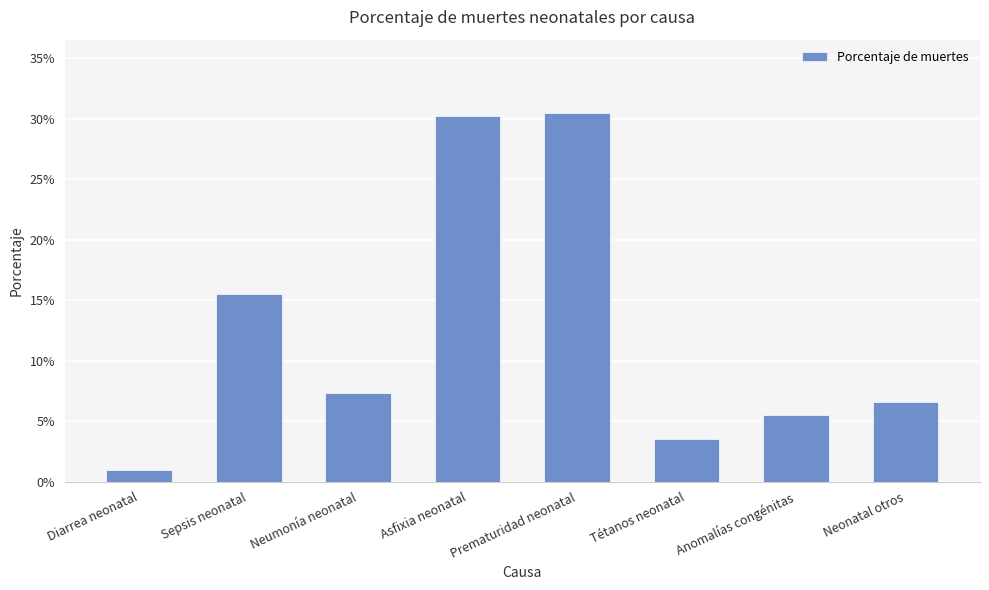

The chart shows a value of 0.1 at Tétanos neonatal. True or false?

False